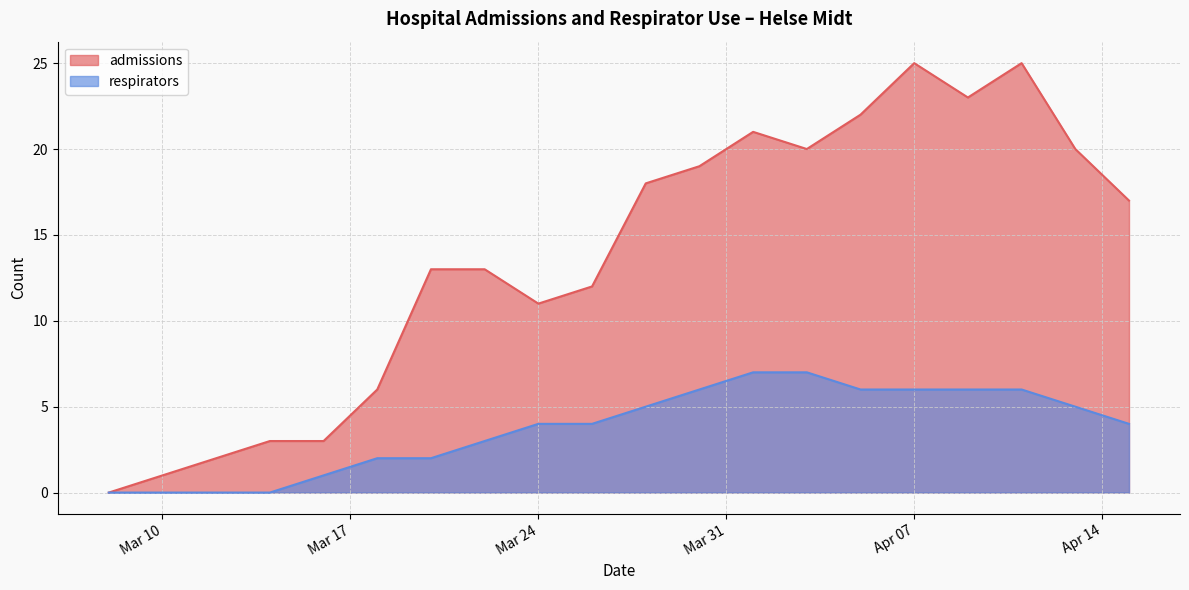

Reading left to right, extract all data points from this chart.

admissions: 0	1	2	3	3	6	13	13	11	12	18	19	21	20	22	25	23	25	20	17
respirators: 0	0	0	0	1	2	2	3	4	4	5	6	7	7	6	6	6	6	5	4